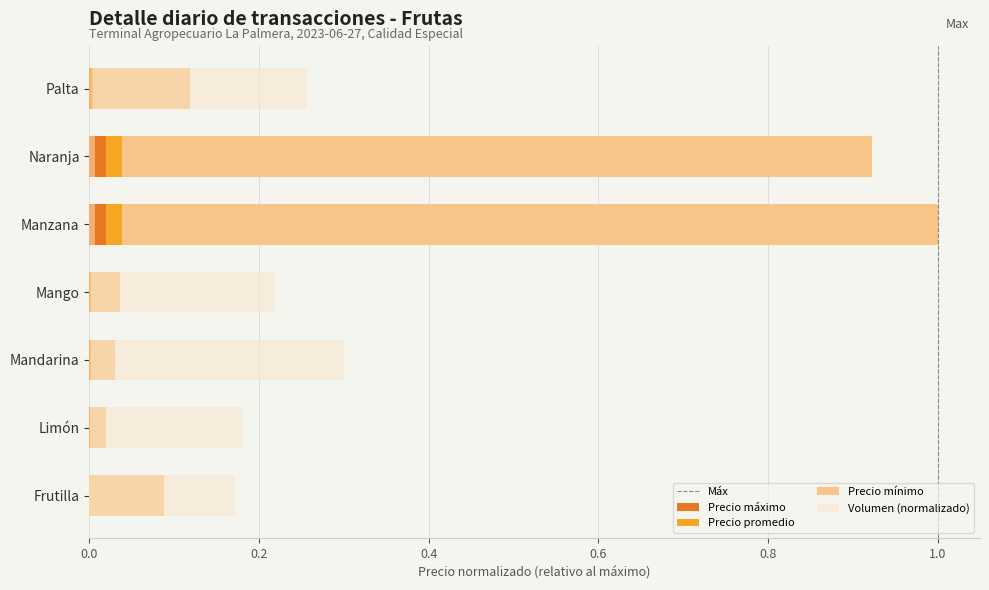

What is the sum of all Precio mínimo values?

2.1